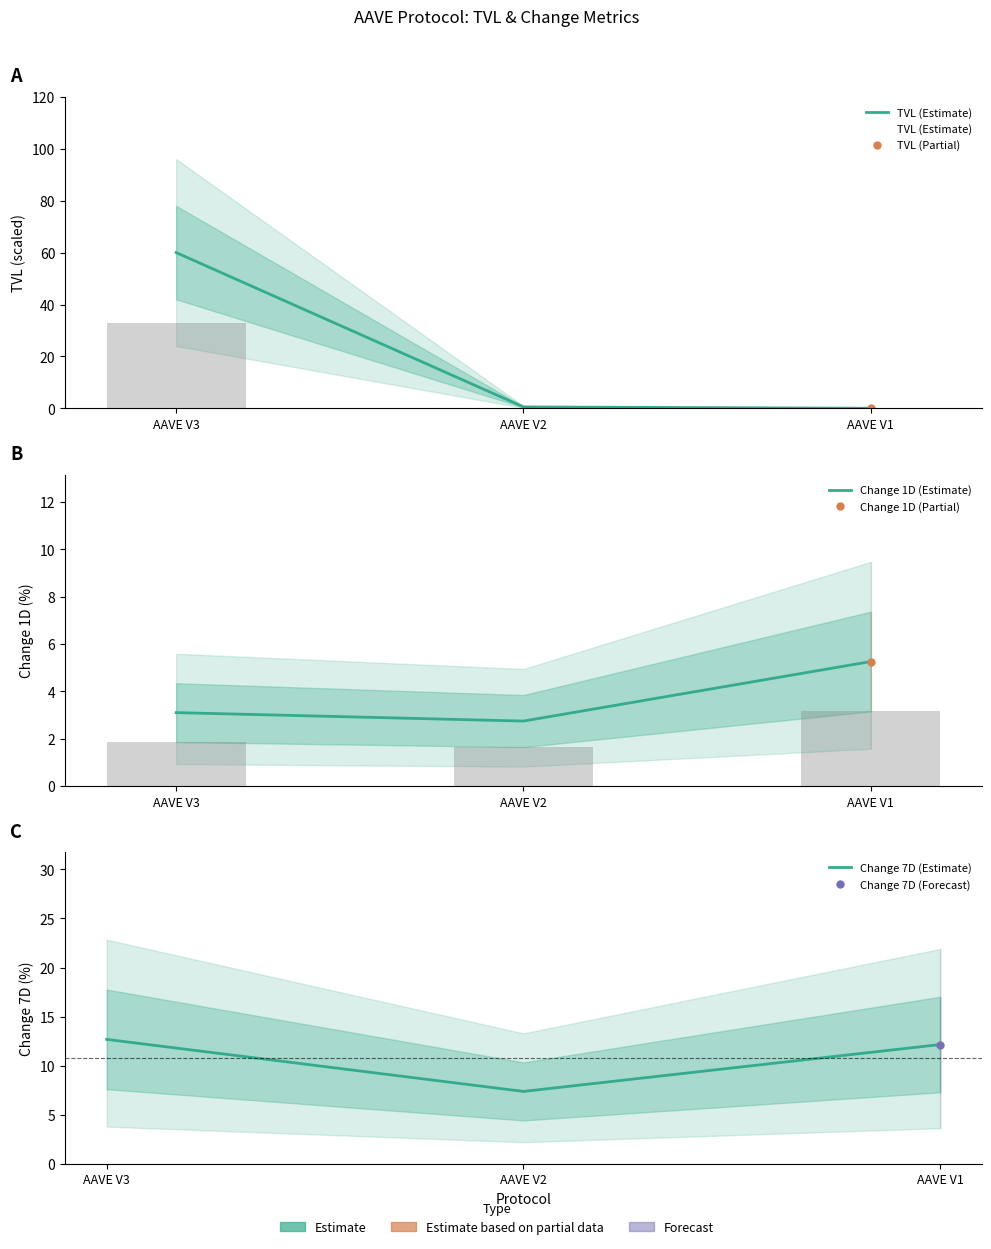

List the series in order of their peak value, lowest first.

Change 1D (Estimate), Change 7D (Estimate), TVL (Estimate)